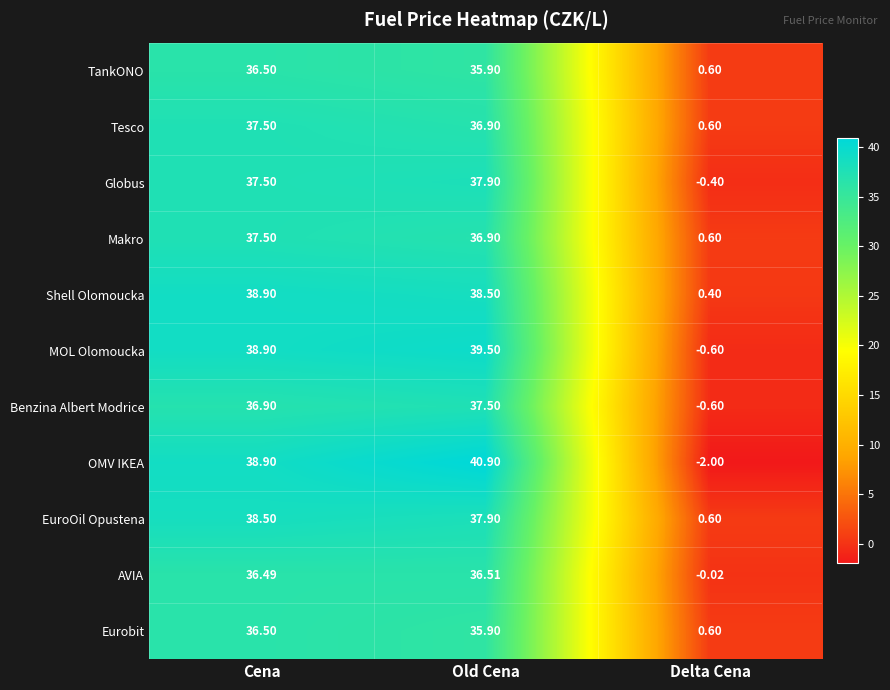

What is the minimum value shown in the chart?

-2.0